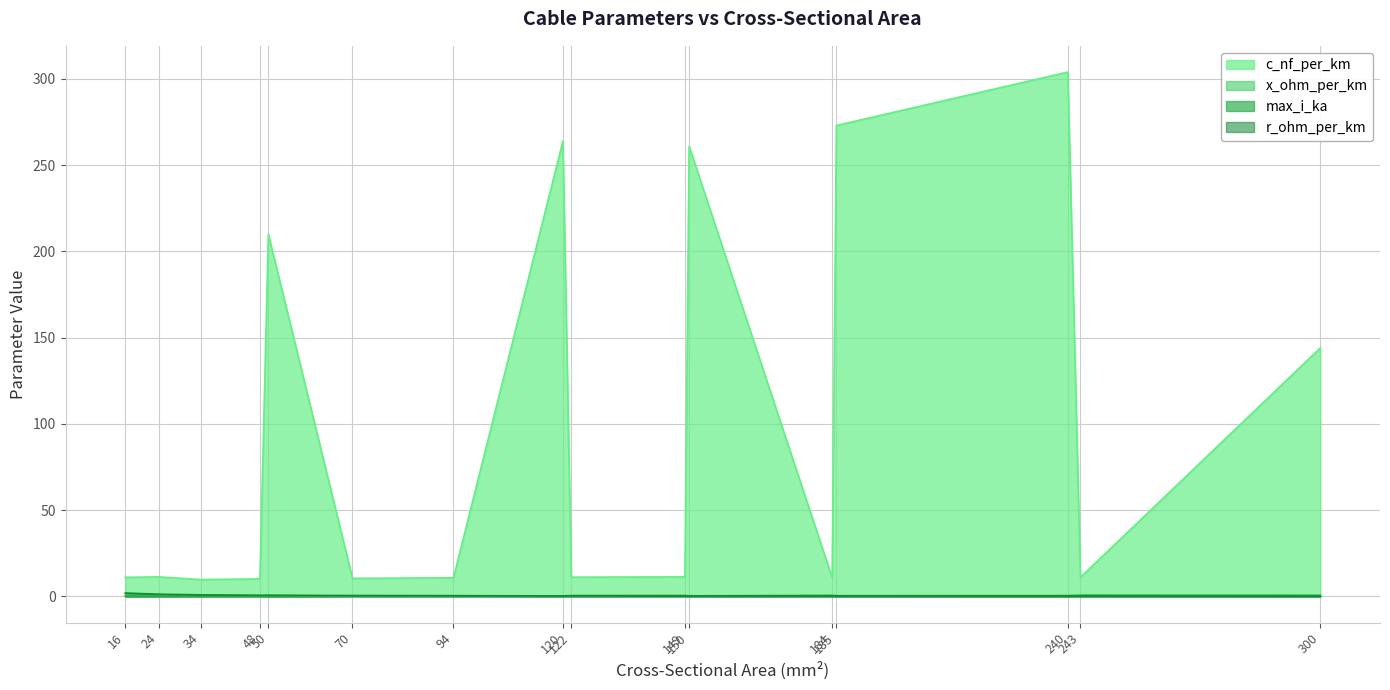

Which series changed the most between 94 and 120?

c_nf_per_km